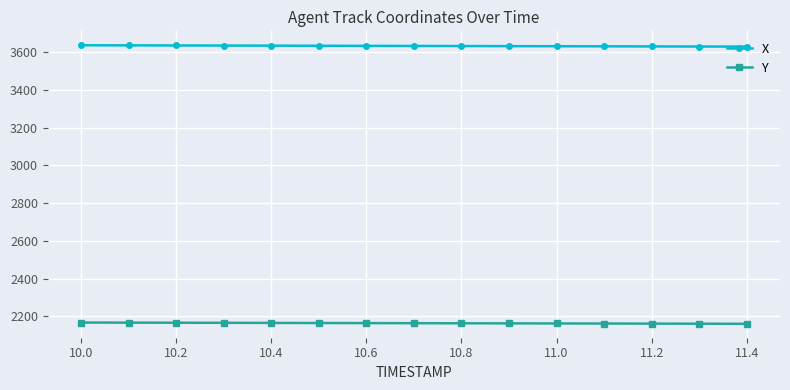

What is the average value of the X series?

3632.8